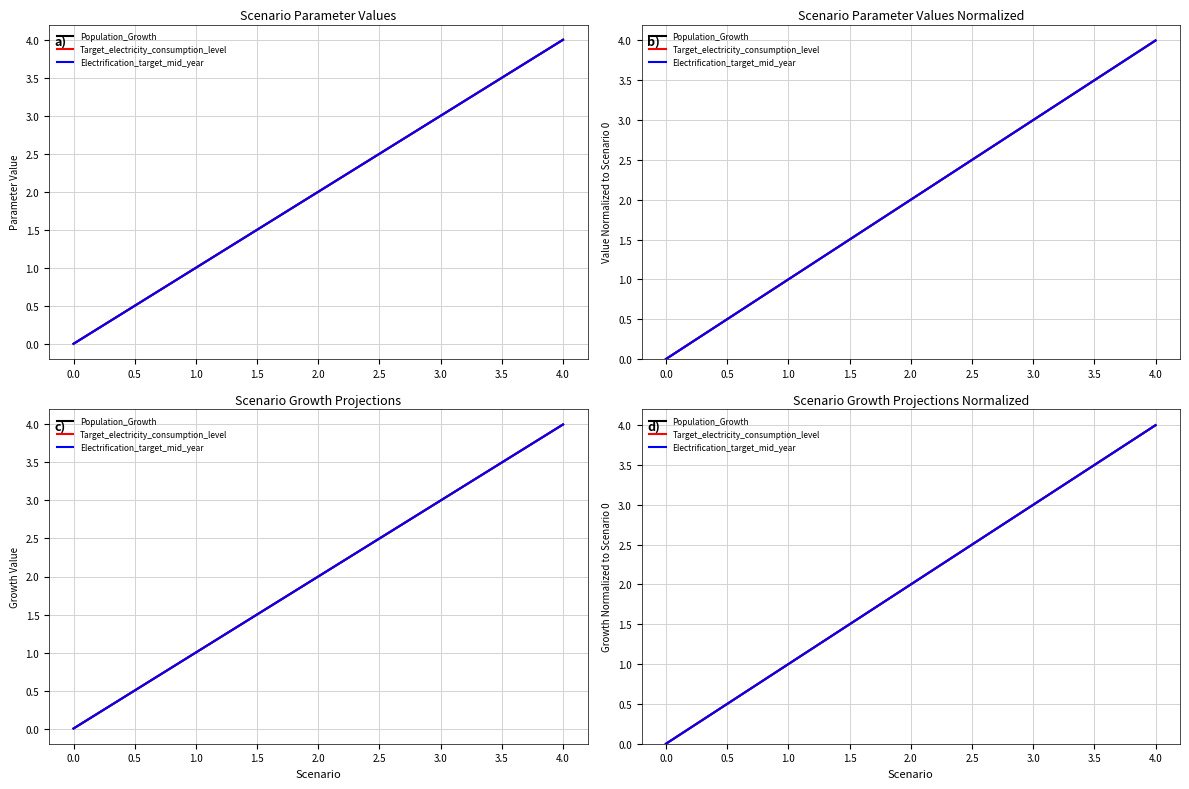

Between 1.0 and 3.0, which series saw the biggest shift?

Population_Growth